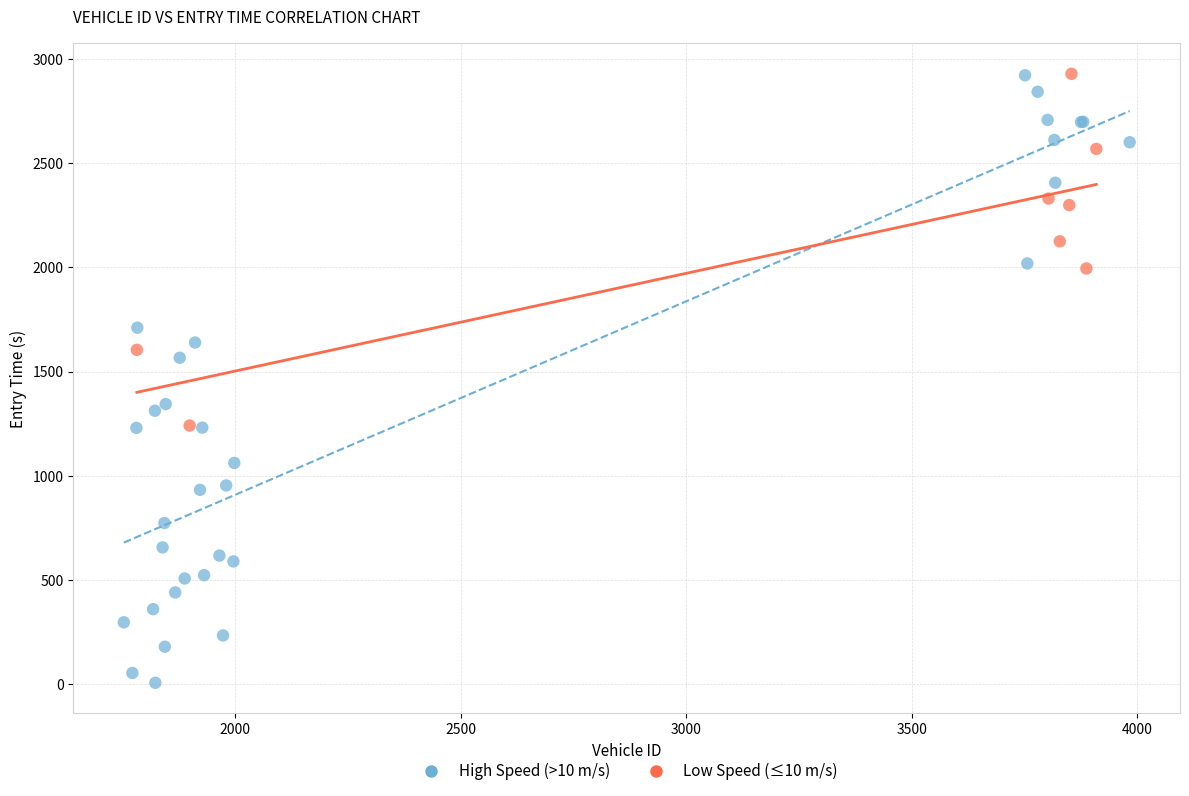

Which series reaches the minimum Y coordinate?

High Speed (>10 m/s)